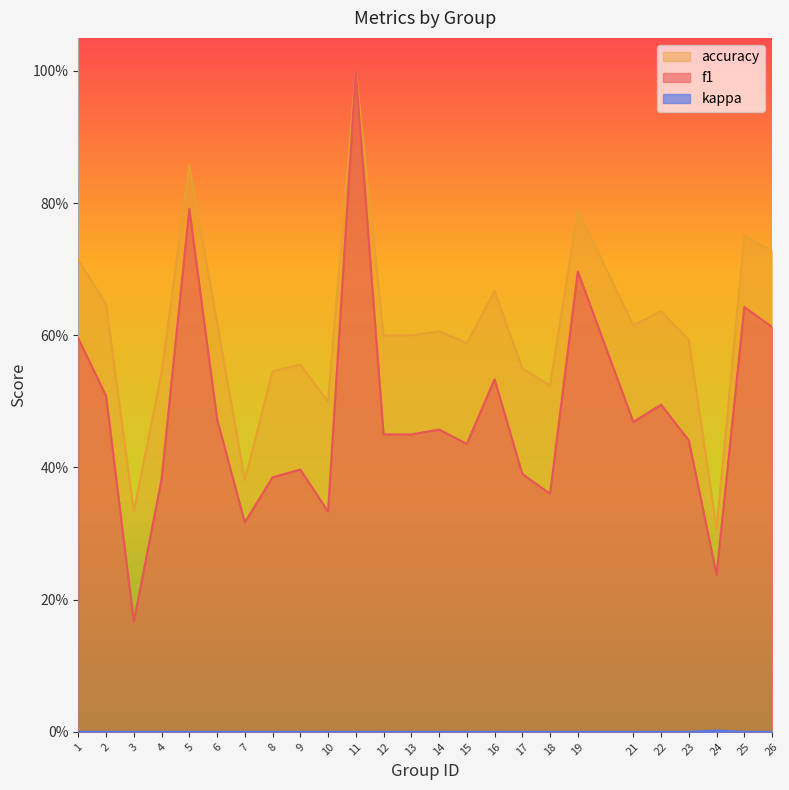

Reading left to right, list all the values displayed in this chart.

f1: 1=0.6	2=0.5	3=0.2	4=0.4	5=0.8	6=0.5	7=0.3	8=0.4	9=0.4	10=0.3	11=1.0	12=0.5	13=0.5	14=0.5	15=0.4	16=0.5	17=0.4	18=0.4	19=0.7	21=0.5	22=0.5	23=0.4	24=0.2	25=0.6	26=0.6
accuracy: 1=0.7	2=0.6	3=0.3	4=0.5	5=0.9	6=0.6	7=0.4	8=0.5	9=0.6	10=0.5	11=1.0	12=0.6	13=0.6	14=0.6	15=0.6	16=0.7	17=0.6	18=0.5	19=0.8	21=0.6	22=0.6	23=0.6	24=0.3	25=0.8	26=0.7
kappa: 1=0.0	2=0.0	3=0.0	4=0.0	5=0.0	6=0.0	7=0.0	8=0.0	9=0.0	10=0.0	11=0.0	12=0.0	13=0.0	14=0.0	15=0.0	16=0.0	17=0.0	18=0.0	19=0.0	21=0.0	22=0.0	23=0.0	24=0.0	25=0.0	26=0.0